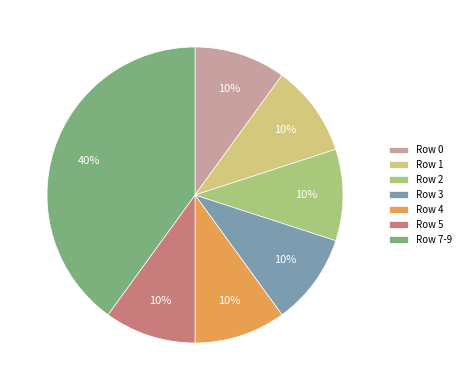

Is there any slice that represents more than half of the pie?

No